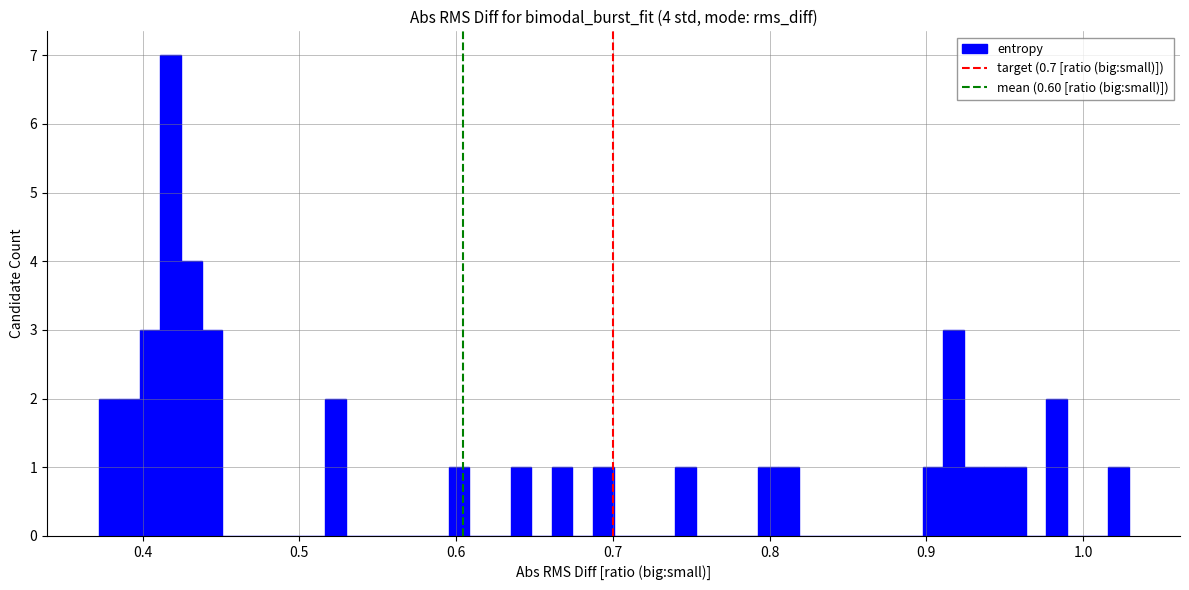

Around what value on the x-axis is the tallest bar? Give the approximate position of its centre, as read against the axis.

0.42